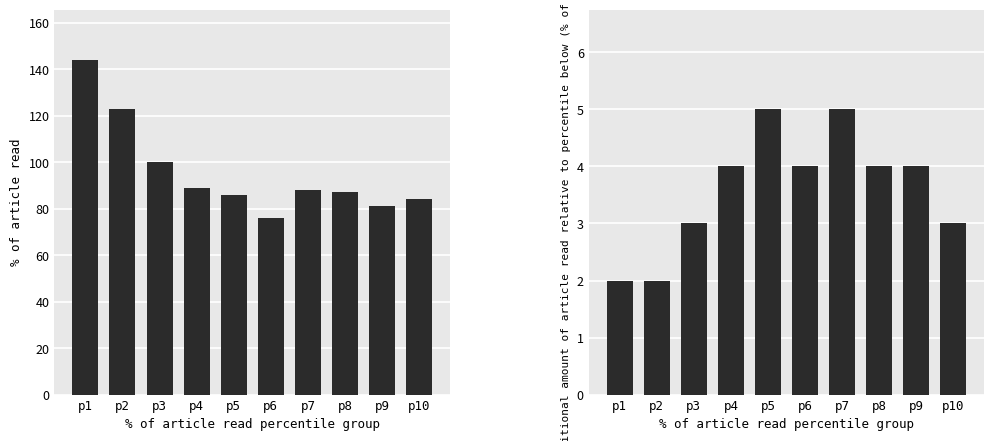

Reading left to right, list all the values displayed in this chart.

CH: 144	123	100	89	86	76	88	87	81	84
GE: 2	2	3	4	5	4	5	4	4	3